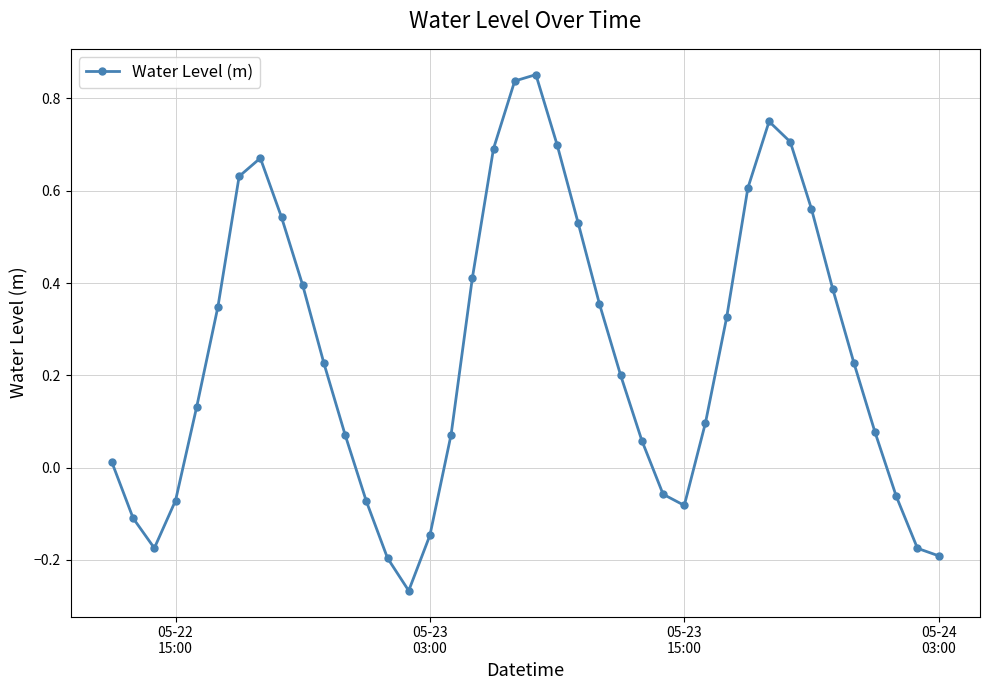

How many points are higher than both their immediate neighbors (excluding endpoints)?

3